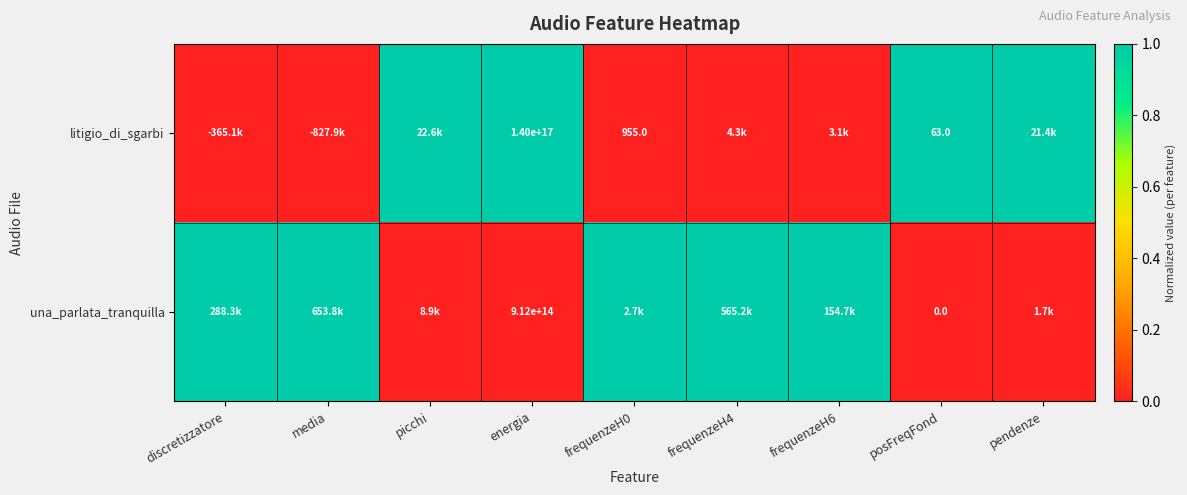

True or false: litigio_di_sgarbi has a value of 955 at frequenzeH0.

True